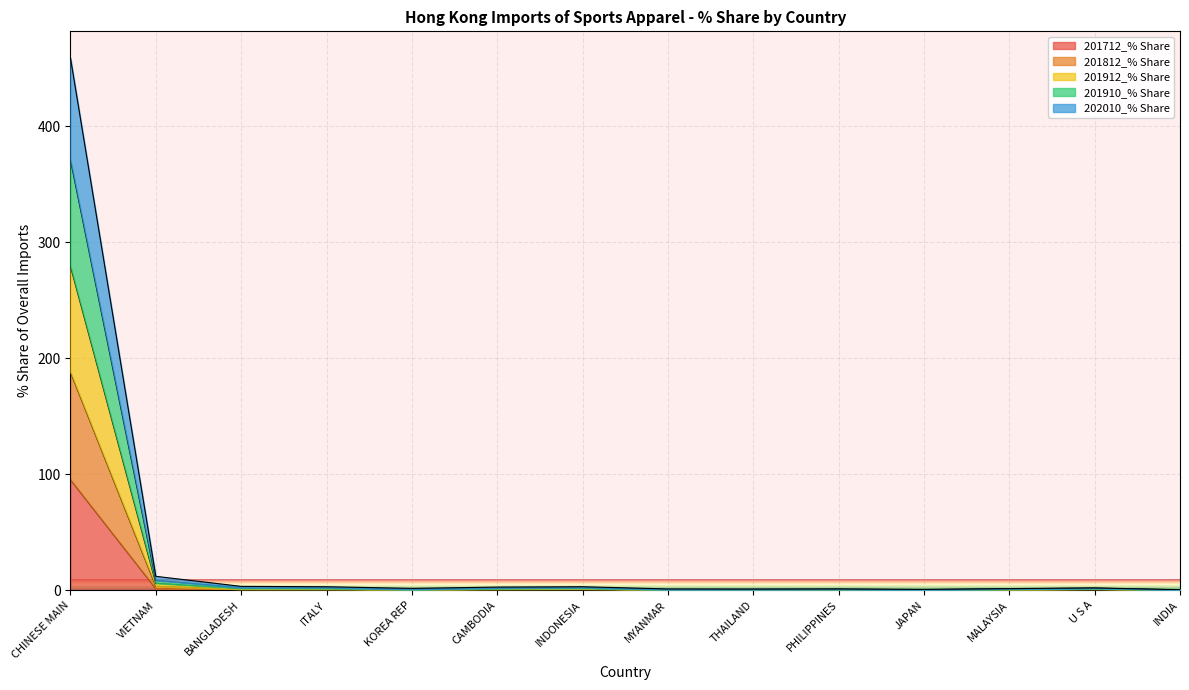

What is the highest value of the 201712_% Share series?

95.4